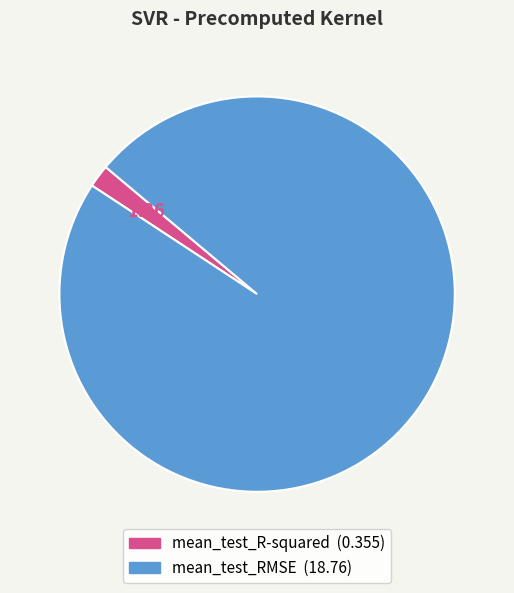

Is there a majority slice in this chart?

Yes